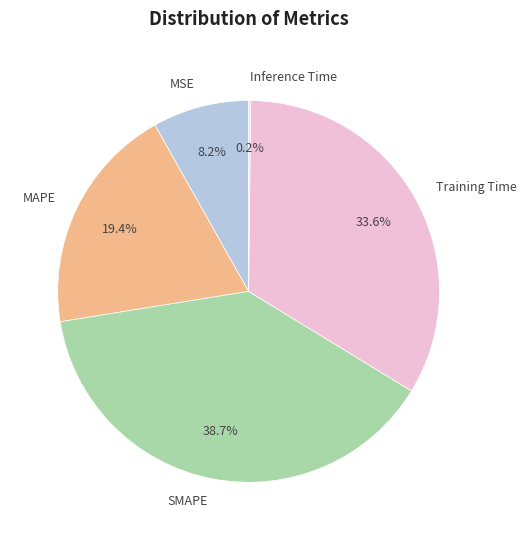

Approximately how many times larger is the value at Training Time compared to SMAPE?

0.9